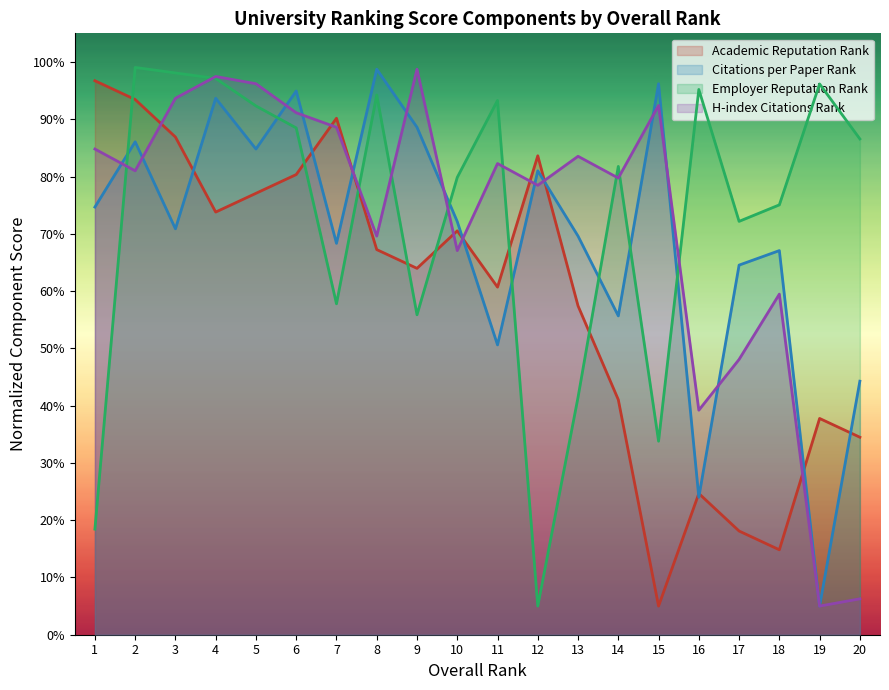

What are all the series names shown in the legend?

Academic Reputation Rank, Citations per Paper Rank, Employer Reputation Rank, H-index Citations Rank